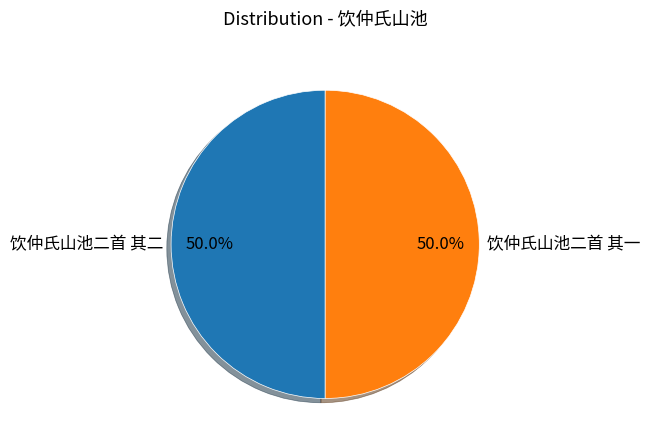

The 饮仲氏山池二首 其一 slice represents 59% of the pie. True or false?

False